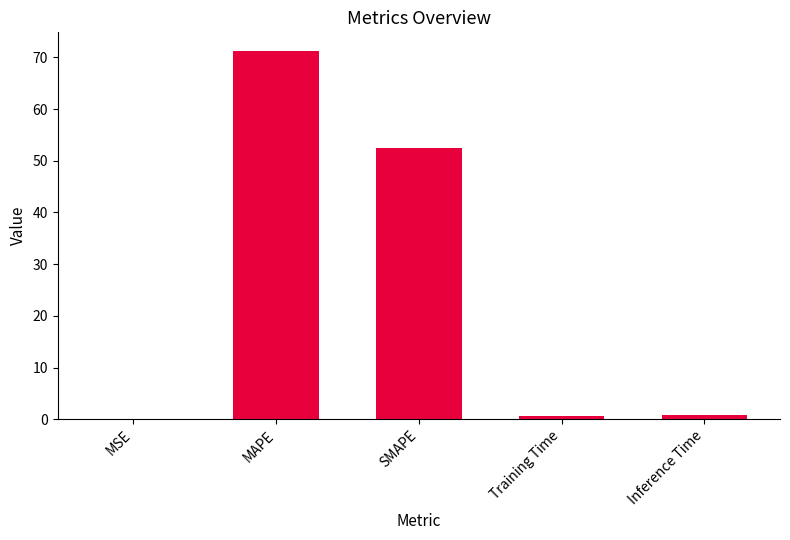

Where is the data nearest to the value 35?

SMAPE